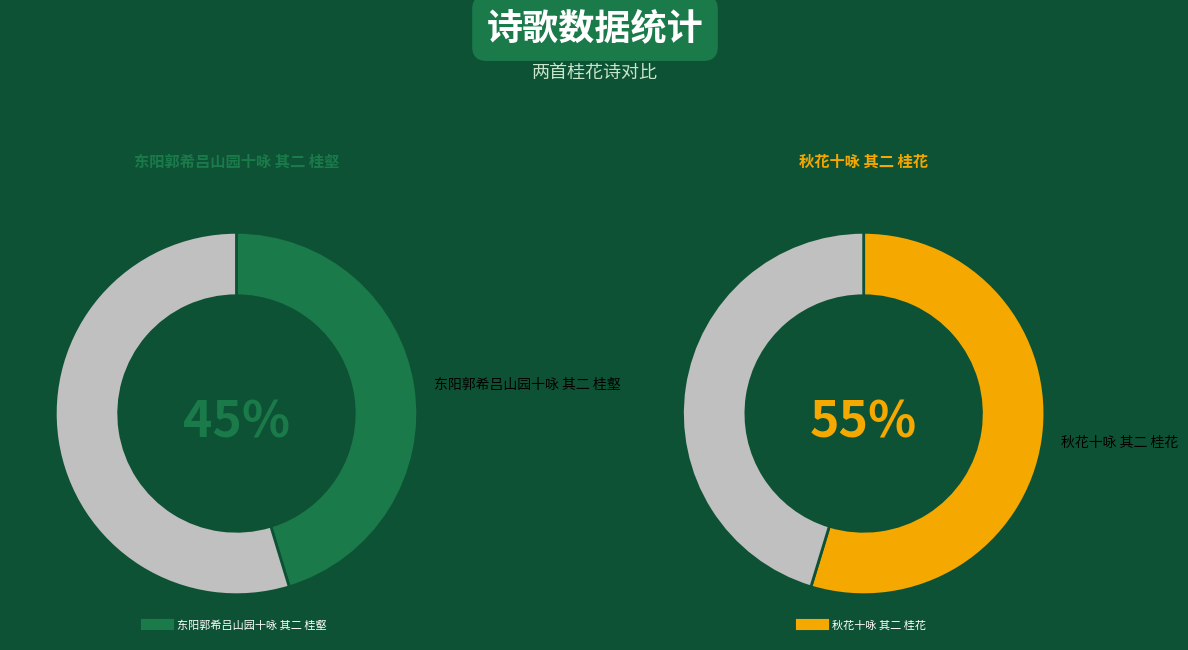

How many segments does this pie chart have?

2